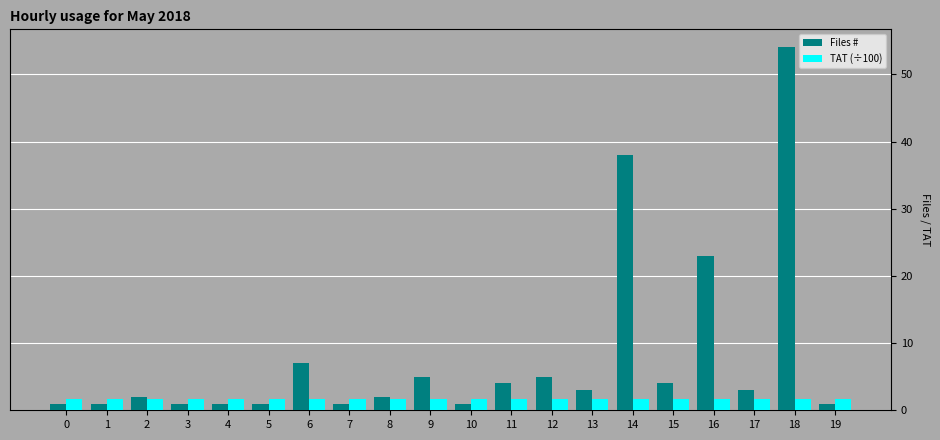

How many bars are there in each group?

2